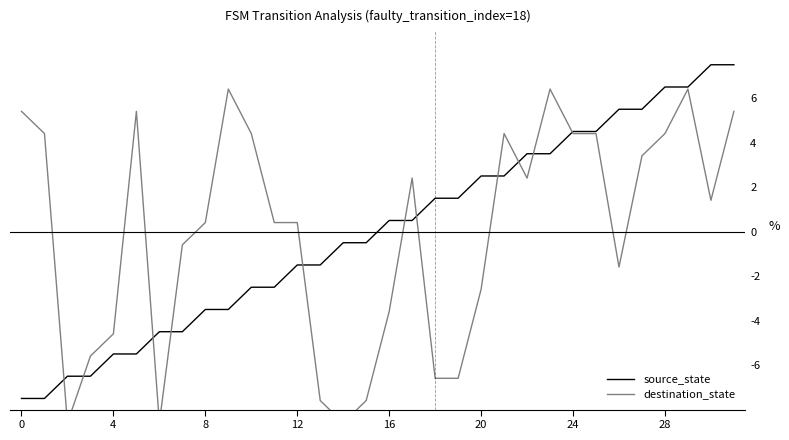

List the series in order of their peak value, highest first.

source_state, destination_state